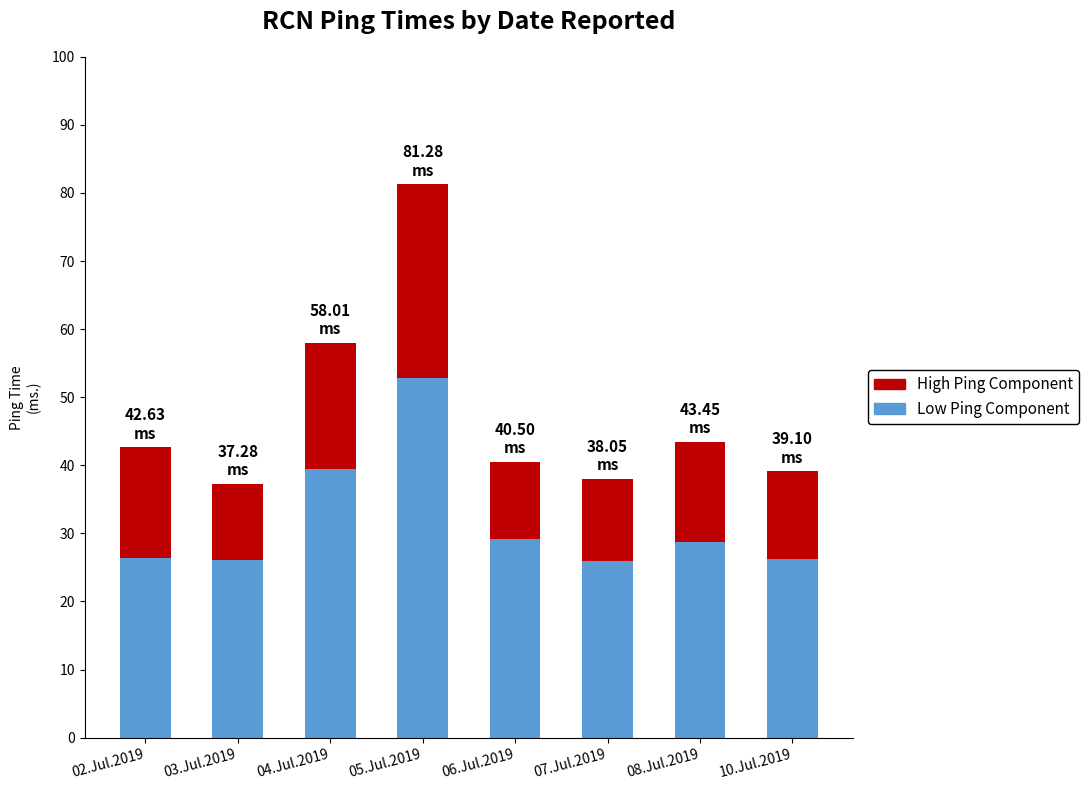

How many data points in Low Ping Component are above 28?

4